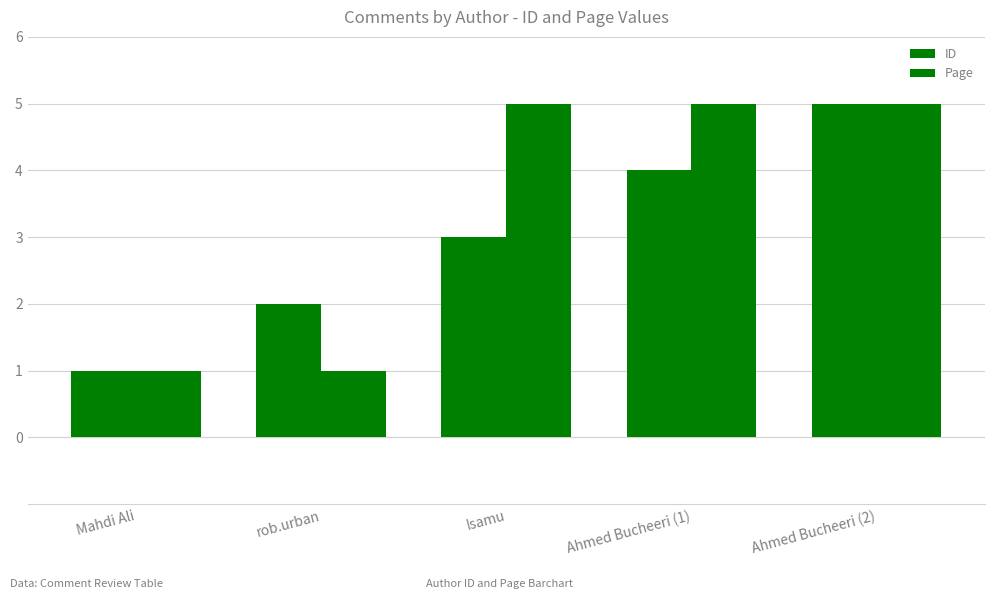

What is the total value across all series at rob.urban?

3